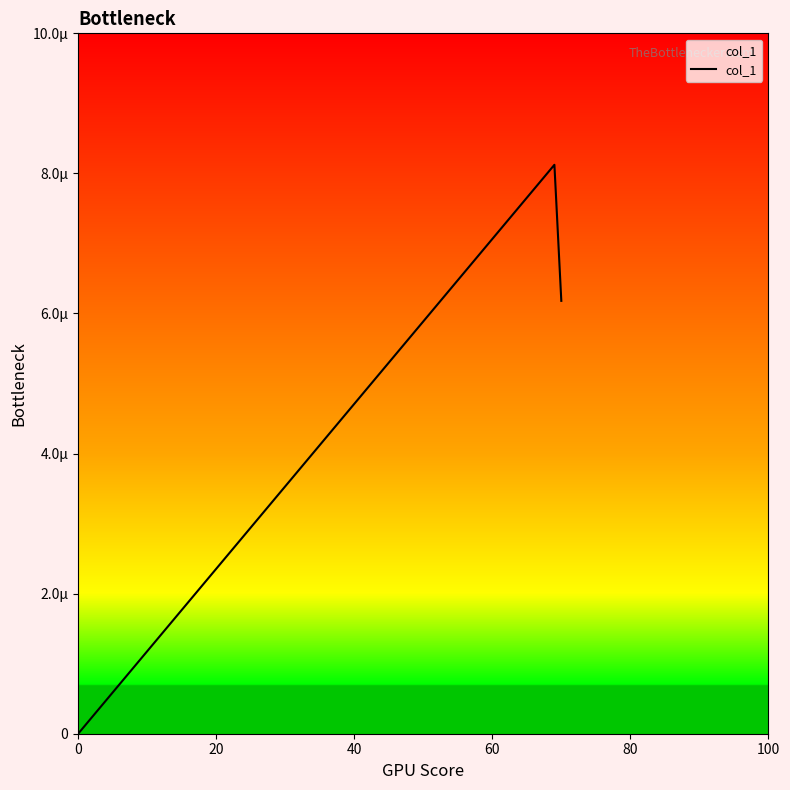

Does the chart display data point markers on the line(s)?

No